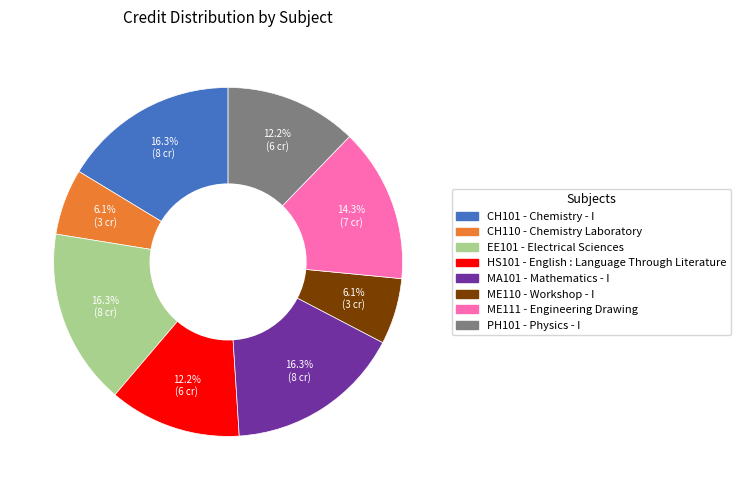

Does any single category account for the majority?

No